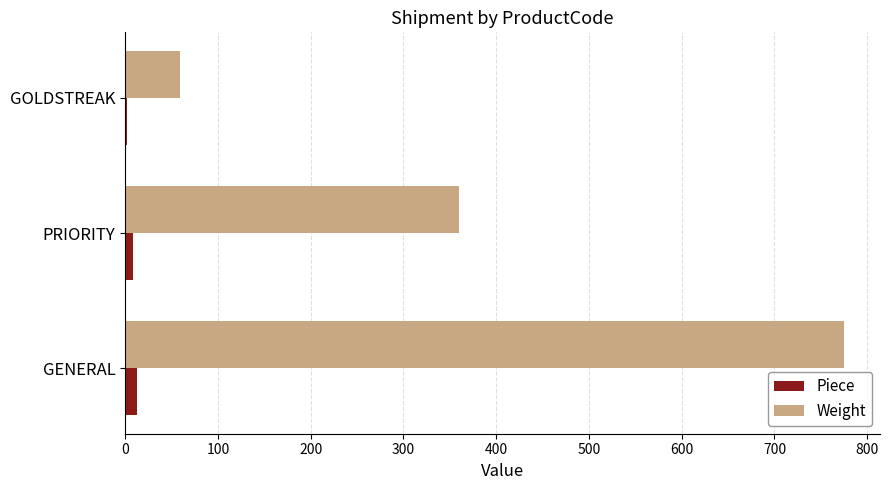

What is the greatest value displayed?

775